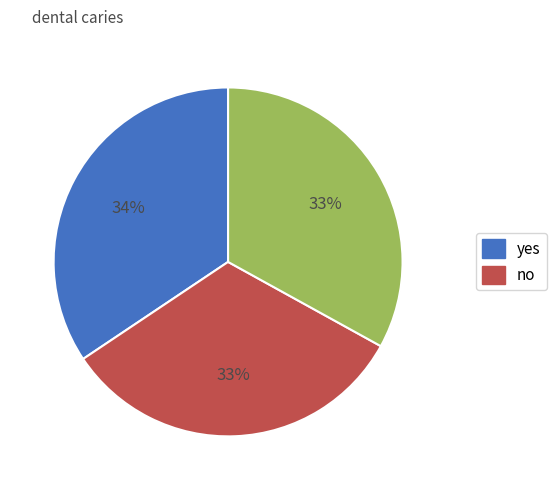

How many slices are in this pie chart?

3